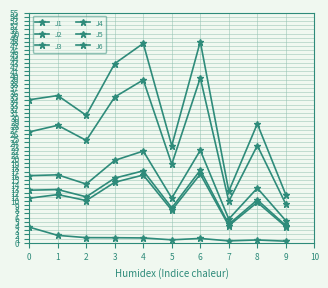

Where is the first local minimum for J2?

2